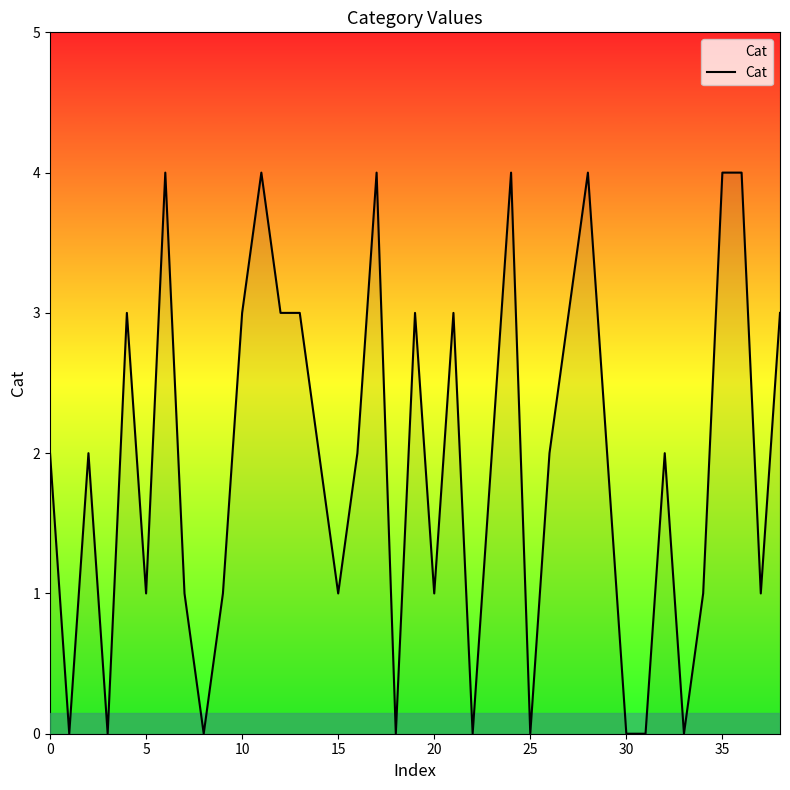

Does the chart have visible grid lines?

No